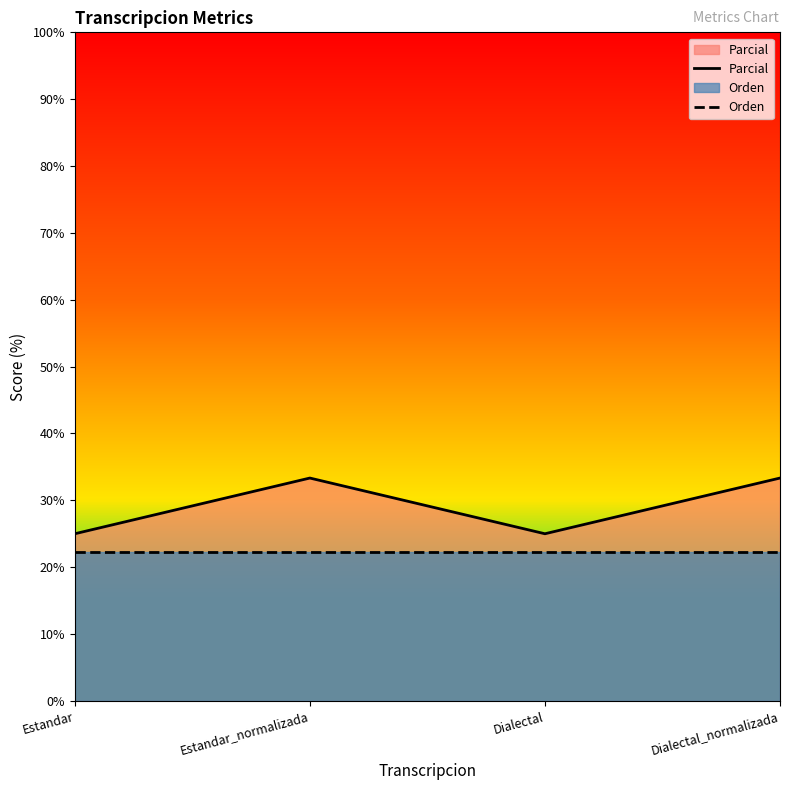

Which has a higher value, Dialectal or Dialectal_normalizada?

Dialectal_normalizada